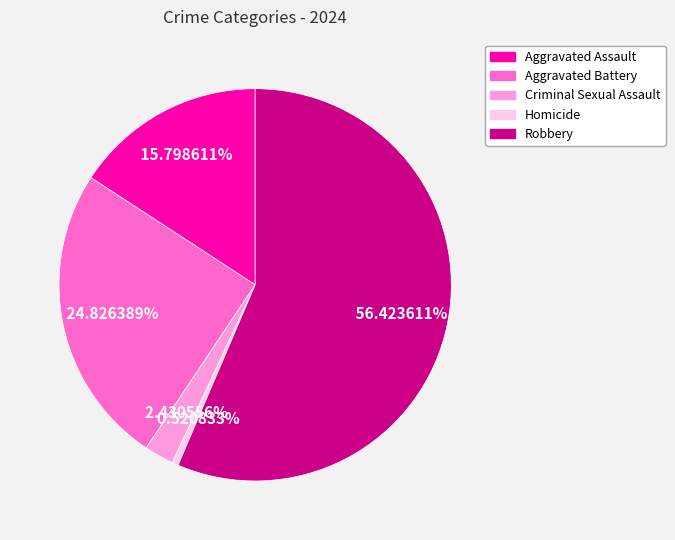

Between Aggravated Battery and Aggravated Assault, which is larger?

Aggravated Battery